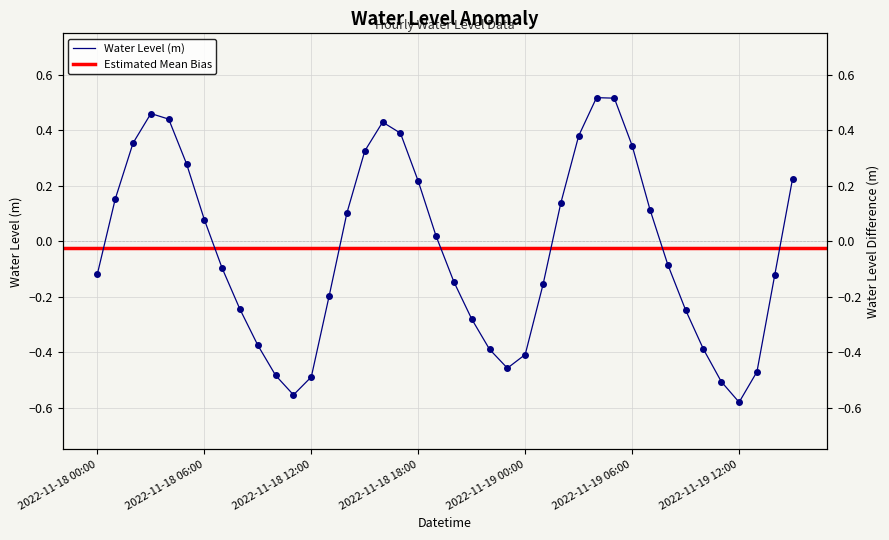

Rank the categories by value from lowest to highest.

2022-11-19 12:00, 2022-11-18 11:00, 2022-11-19 11:00, 2022-11-18 12:00, 2022-11-18 10:00, 2022-11-19 13:00, 2022-11-18 23:00, 2022-11-19 00:00, 2022-11-18 22:00, 2022-11-19 10:00, 2022-11-18 09:00, 2022-11-18 21:00, 2022-11-19 09:00, 2022-11-18 08:00, 2022-11-18 13:00, 2022-11-19 01:00, 2022-11-18 20:00, 2022-11-19 14:00, 2022-11-18 00:00, 2022-11-18 07:00, 2022-11-19 08:00, 2022-11-18 19:00, 2022-11-18 06:00, 2022-11-18 14:00, 2022-11-19 07:00, 2022-11-19 02:00, 2022-11-18 01:00, 2022-11-18 18:00, 2022-11-19 15:00, 2022-11-18 05:00, 2022-11-18 15:00, 2022-11-19 06:00, 2022-11-18 02:00, 2022-11-19 03:00, 2022-11-18 17:00, 2022-11-18 16:00, 2022-11-18 04:00, 2022-11-18 03:00, 2022-11-19 05:00, 2022-11-19 04:00